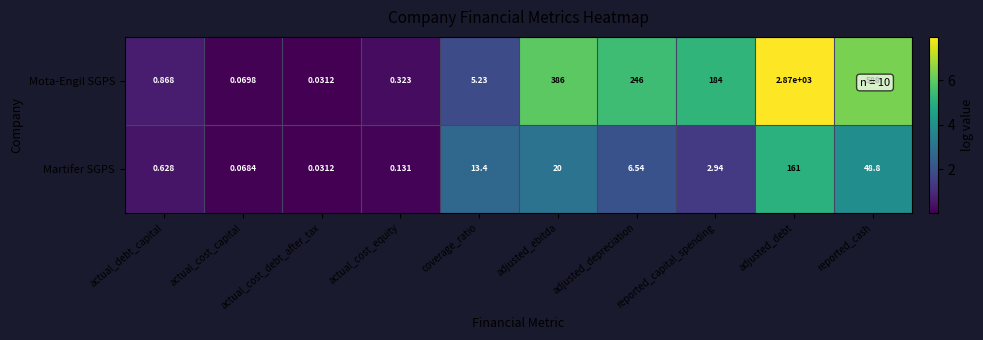

Rank the series at adjusted_ebitda from lowest to highest value.

Martifer SGPS, Mota-Engil SGPS